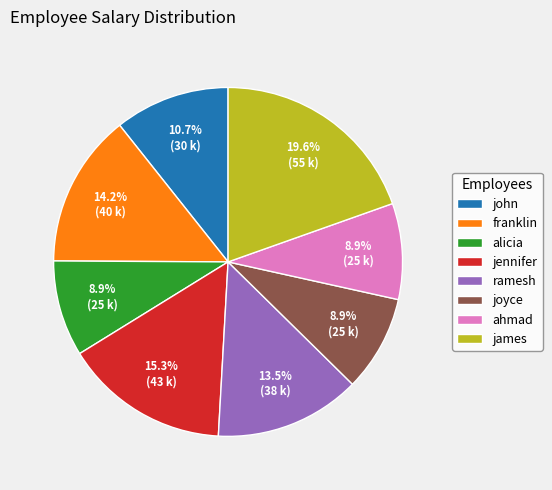

Does franklin represent more than half of the total?

No